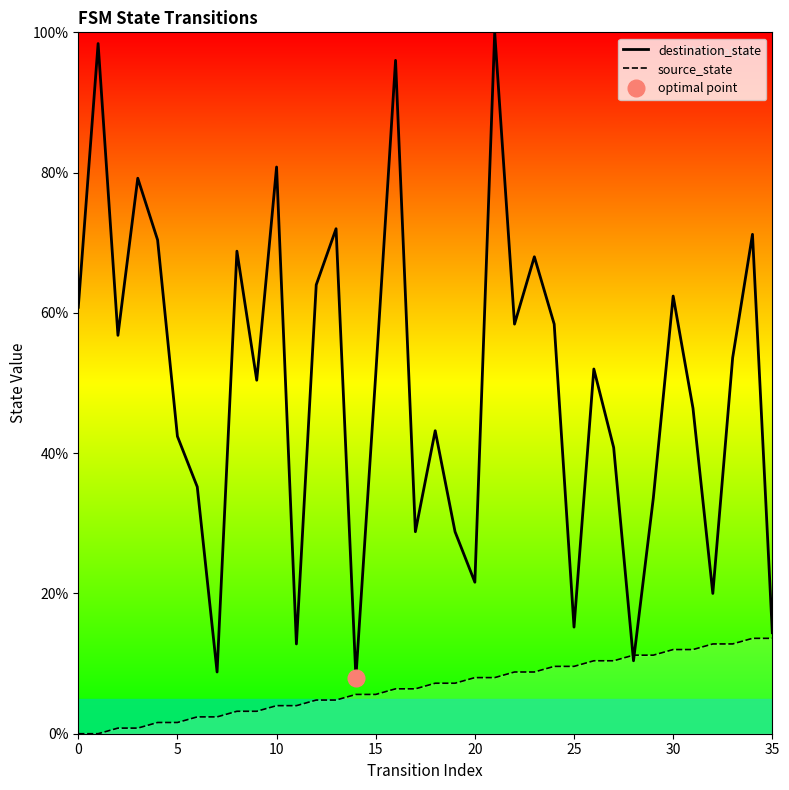

Is it true that destination_state equals 10.6 at 9?

False